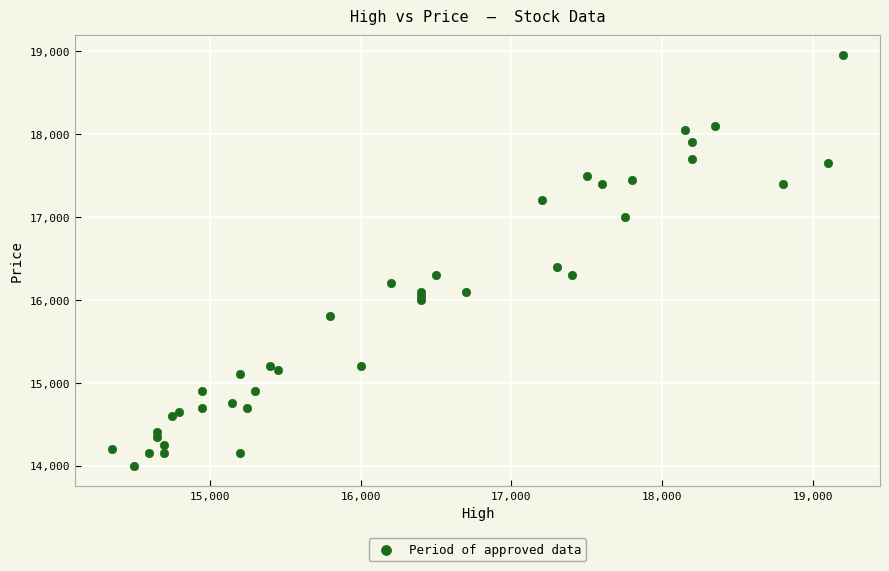

What Y value in the scatter plot is closest to 16475?

16400